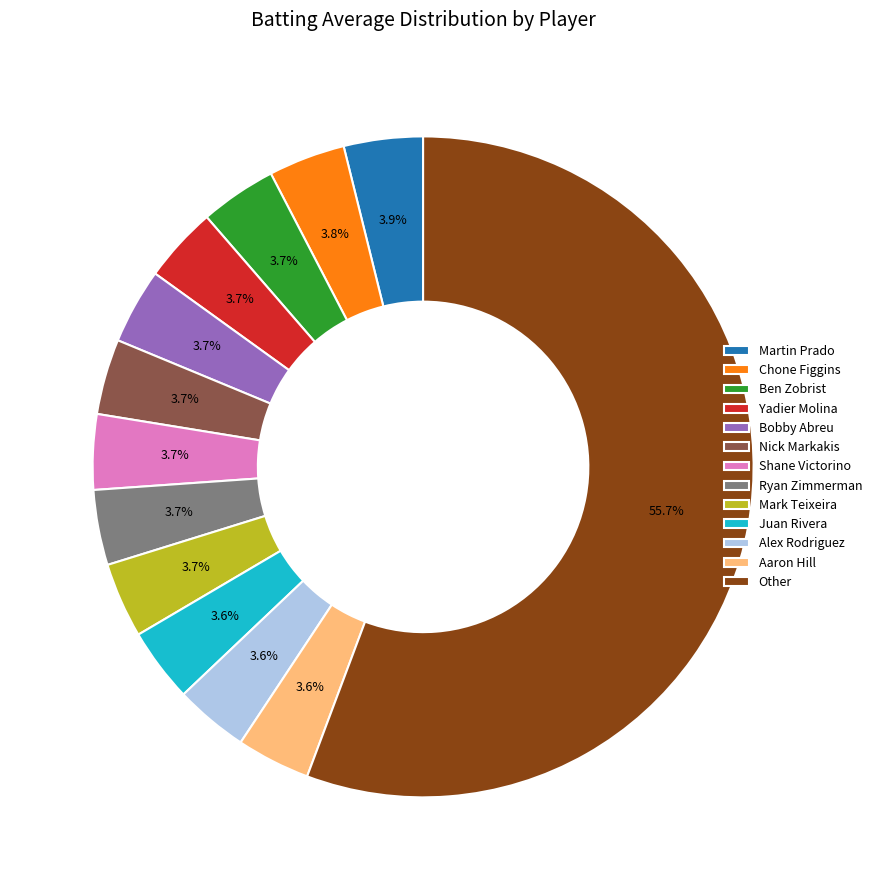

What percentage is NOT represented by Ben Zobrist?

96.3%